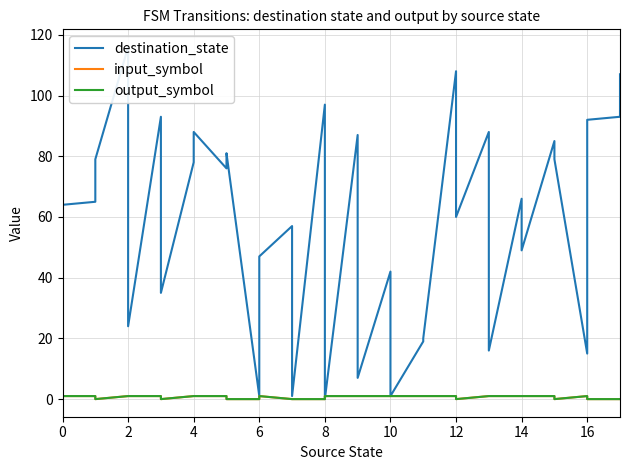

What is the average value of the destination_state series?

59